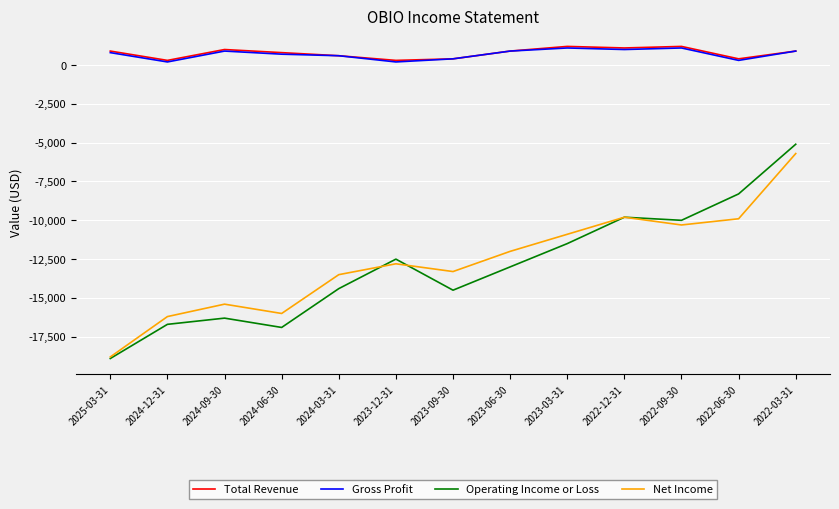

What is the total value across all series at 2022-06-30?

-17500